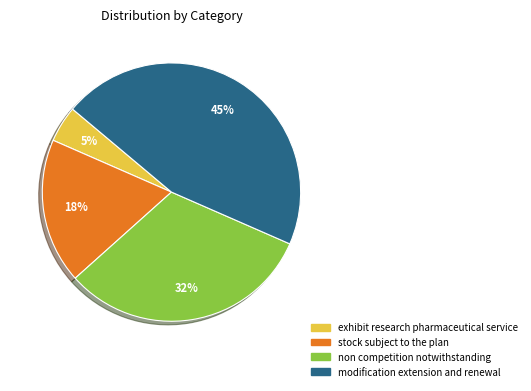

Approximately how many times larger is the value at stock subject to the plan compared to modification extension and renewal?

0.4